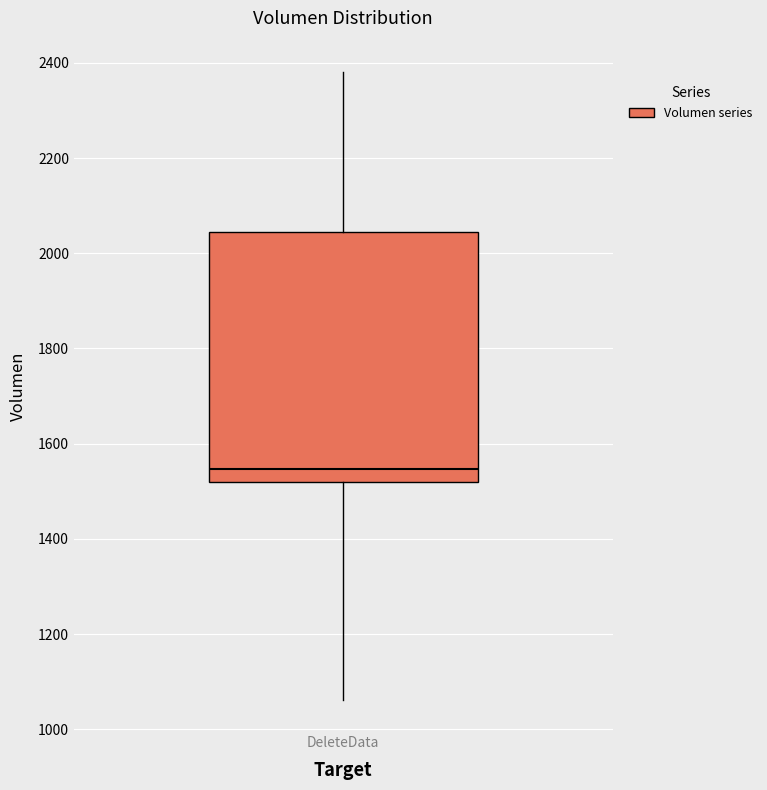

Transcribe this box plot: give where the median line is, the range the box spans, and where the two whiskers end, as read against the y-axis. The values are not printed on the chart, so give them approximately, as read against the axis.

median 1540, box 1520 to 2040, whiskers 1060 to 2380